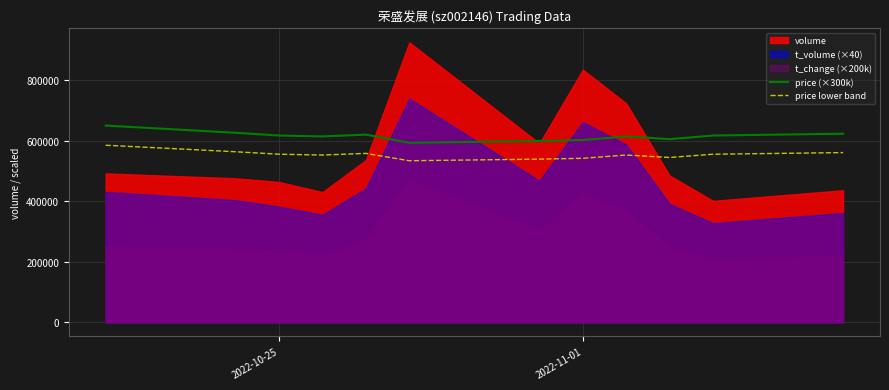

What is the minimum value for price (×300k)?

594000.0